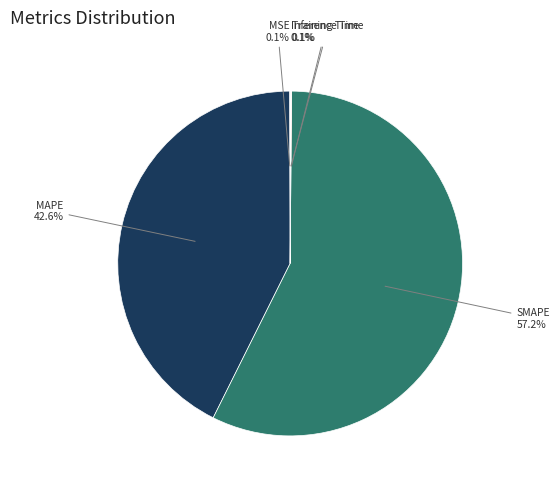

Is there a majority slice in this chart?

Yes